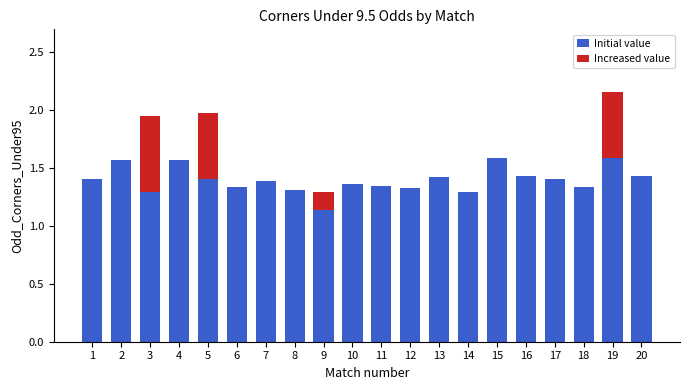

Where is Initial value nearest to the value 1?

9